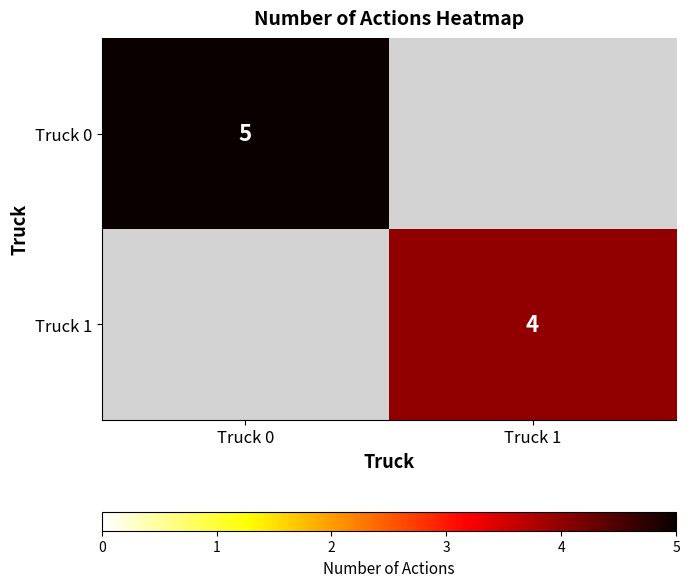

Is it true that Truck 1 equals 4 at Truck 1?

True